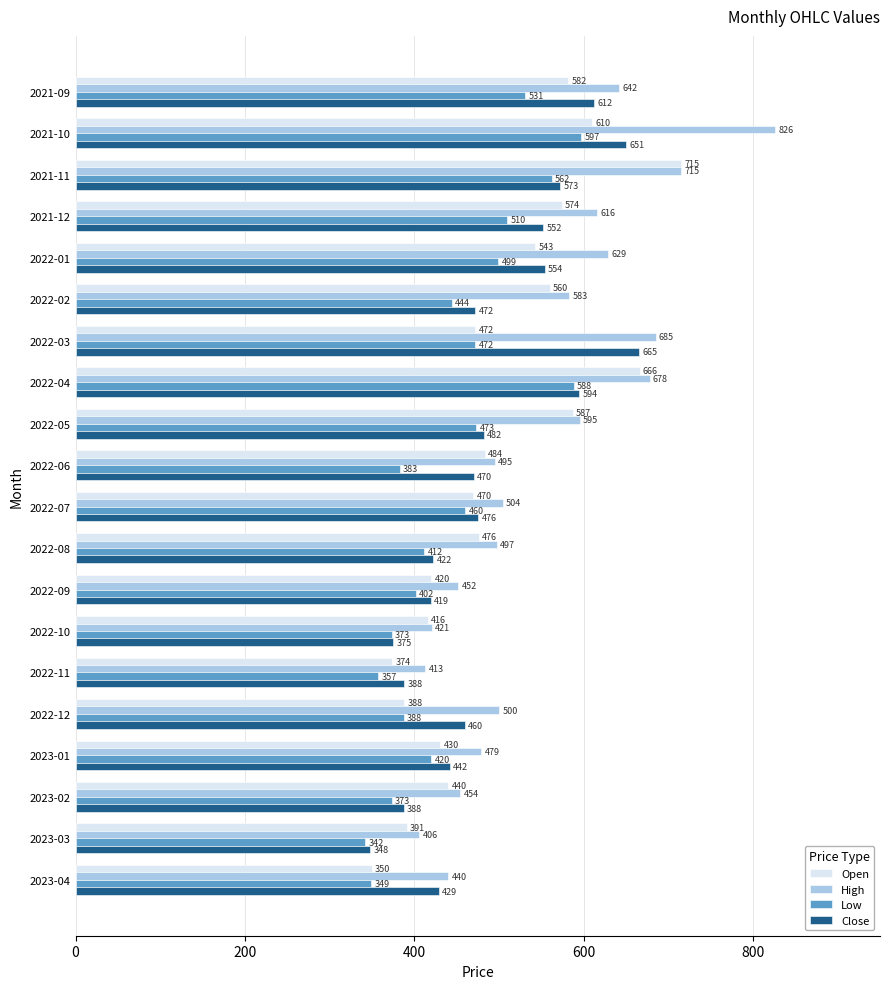

At which label is Low closest to 469?

2022-03